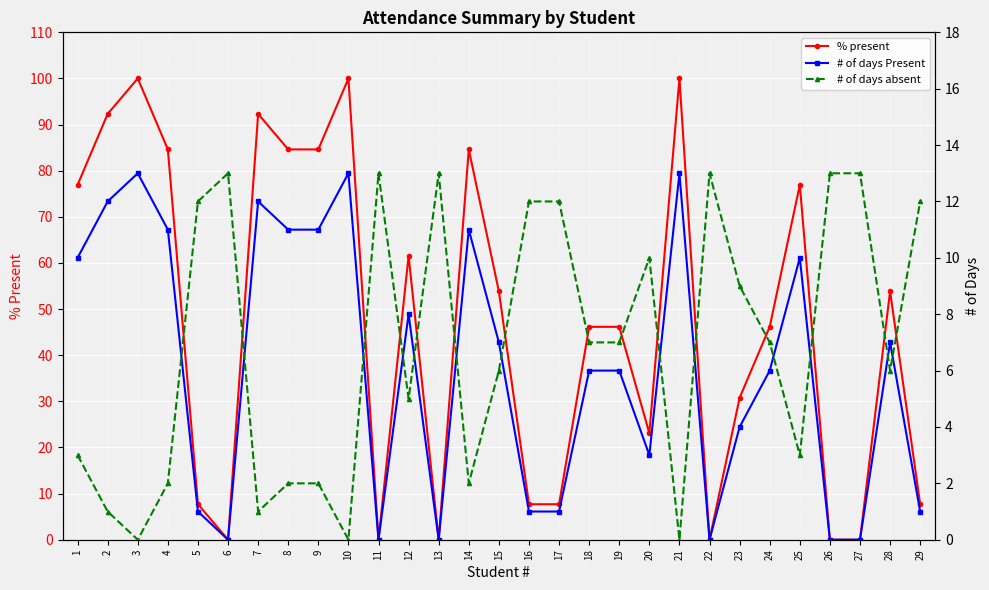

What is the highest value of the % present series?

100.0